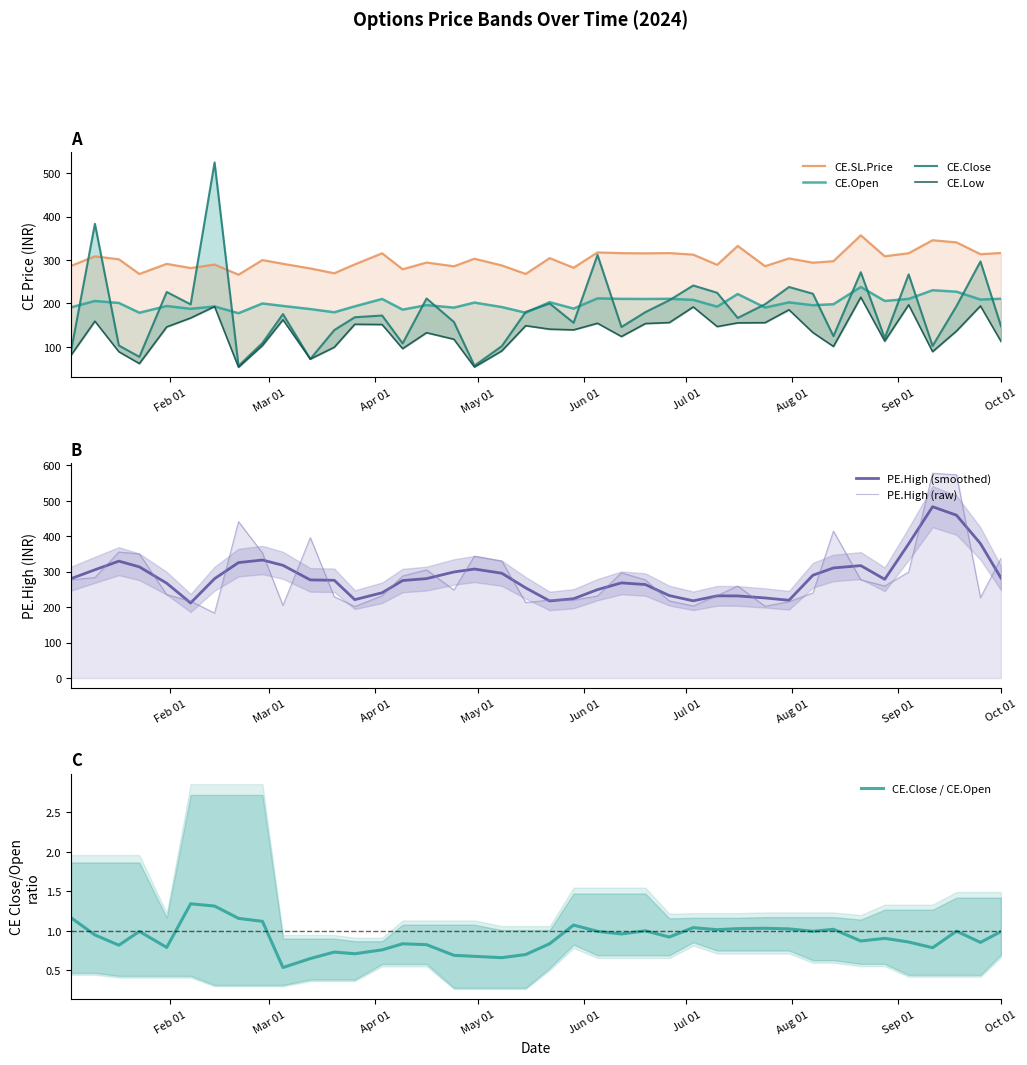

The PE.High series shows 343.7 at 38. True or false?

False